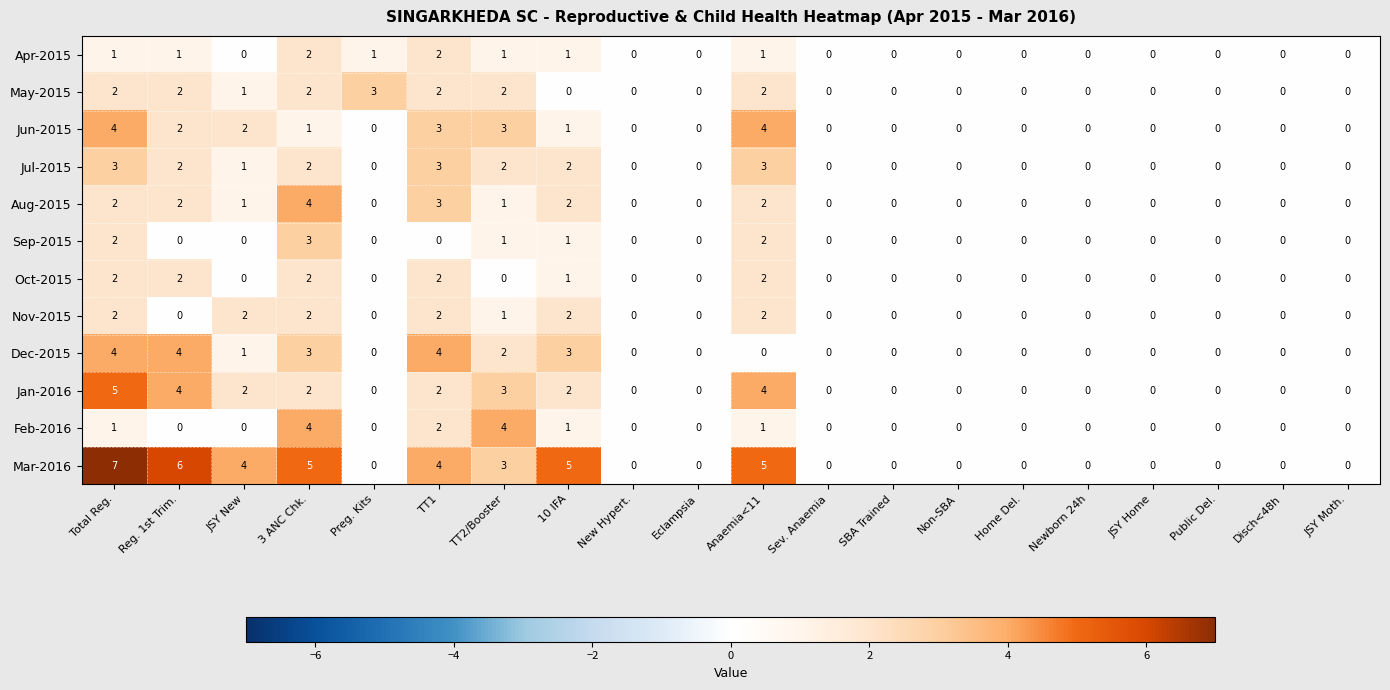

What is the sum of the May-2015 values at TT2/Booster and TT1?

4